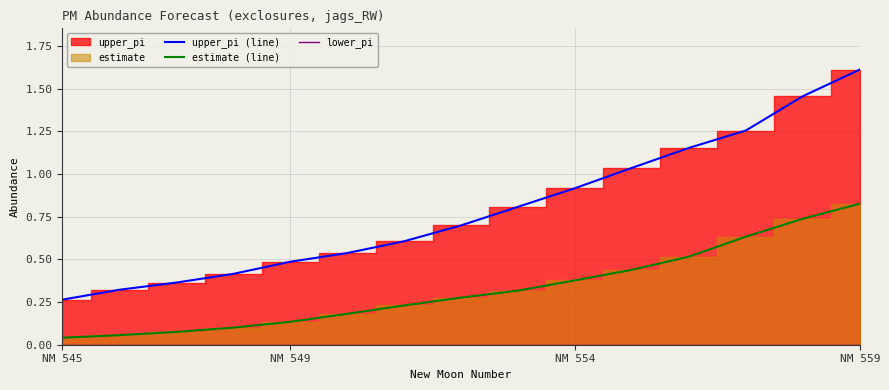

True or false: upper_pi (line) and estimate (line) intersect in this chart.

False